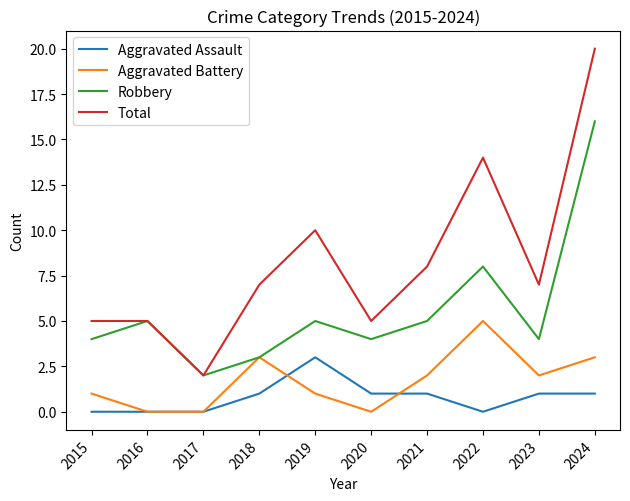

What is the total value across all series at 2016?

10